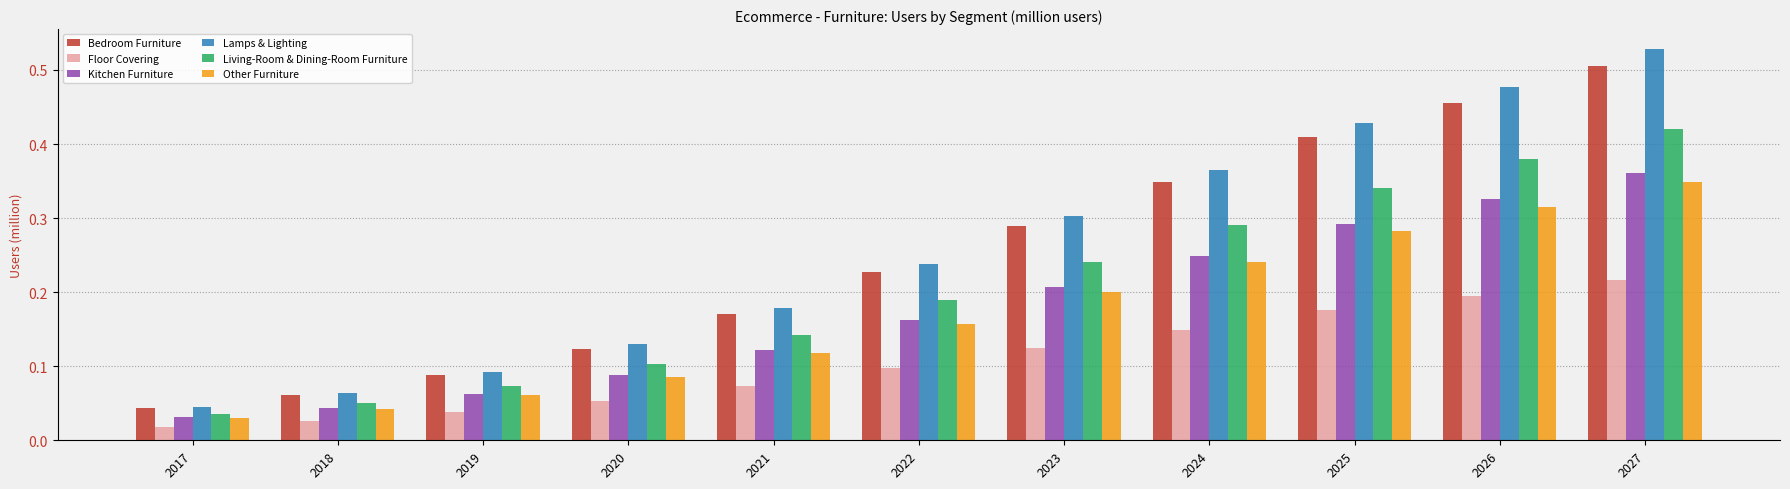

Count the number of categories in the chart.

11